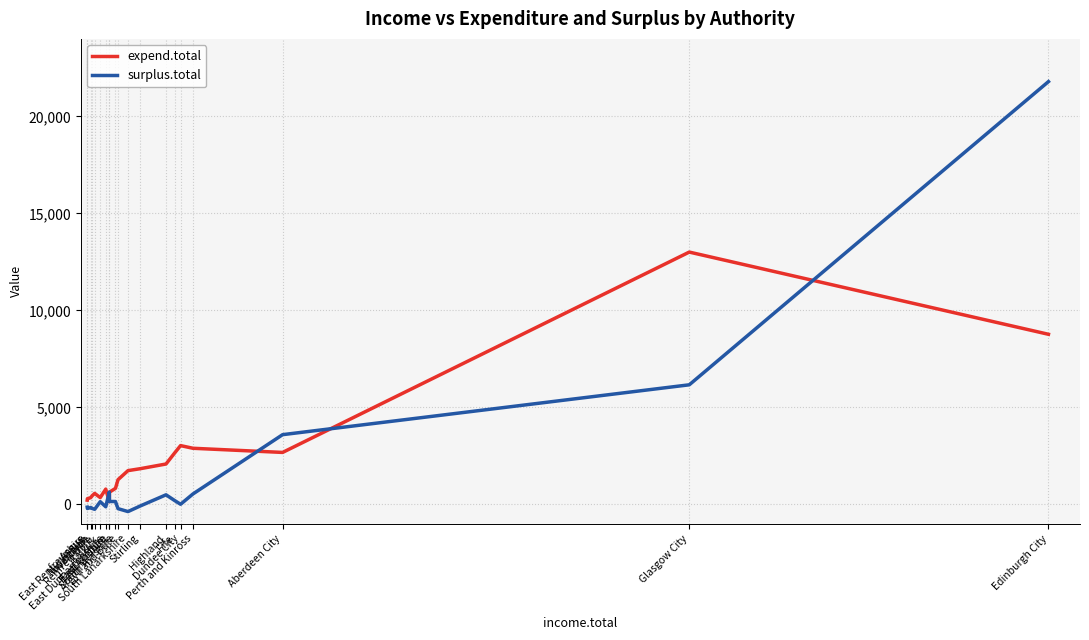

List the series in order of their peak value, highest first.

surplus.total, expend.total